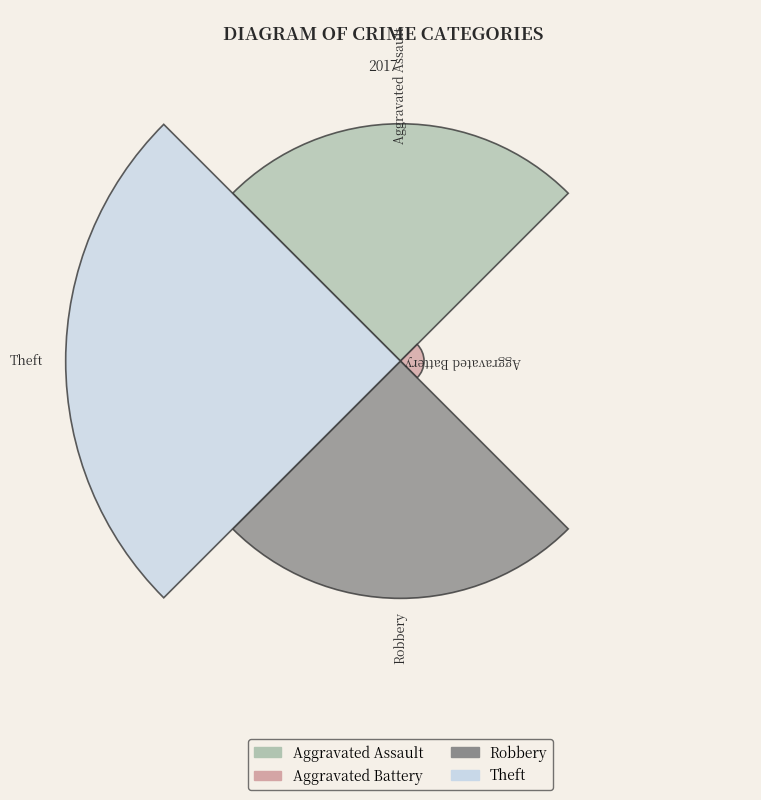

Does the chart contain any negative values?

No